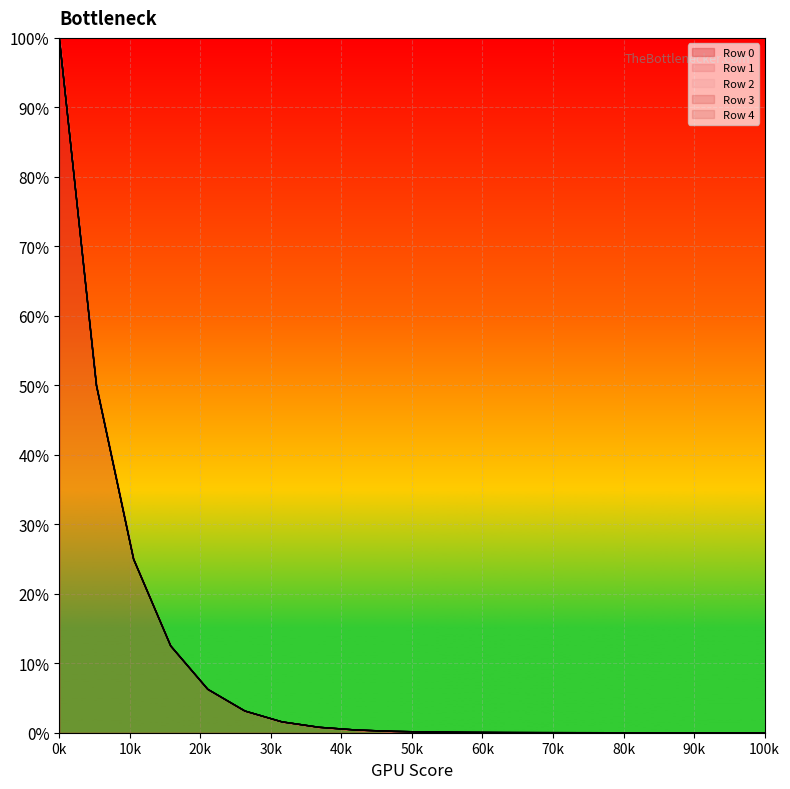

Count the number of data series in this chart.

5